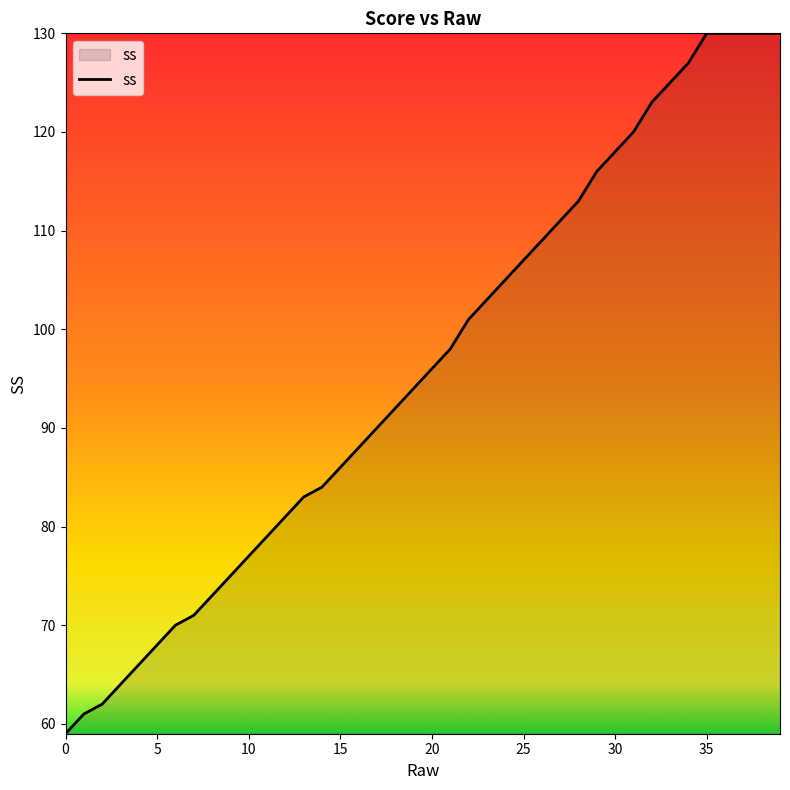

What is the smallest value displayed?

59